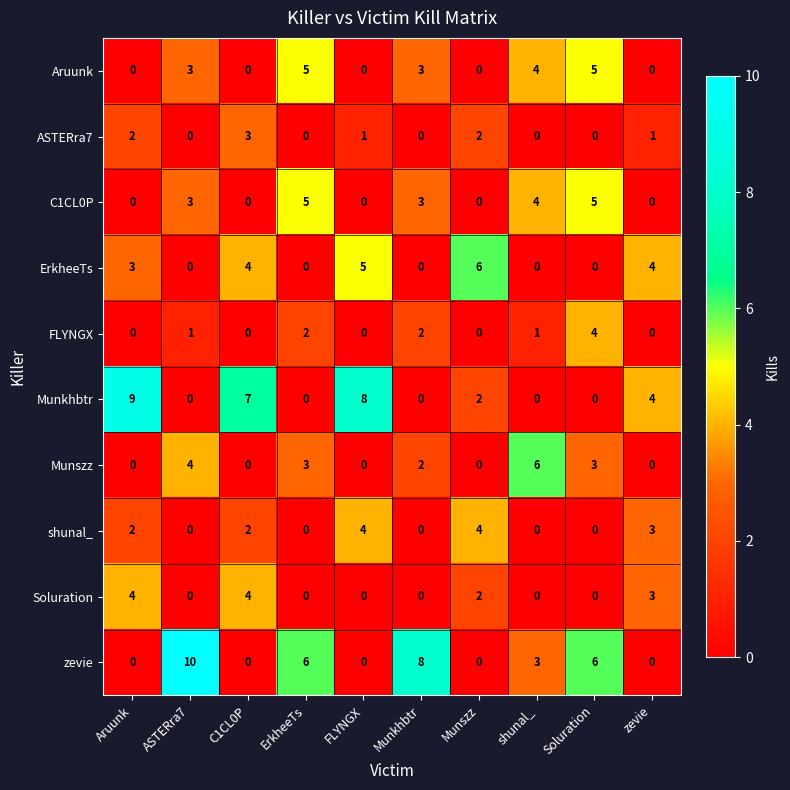

How many data points does each series have?

10